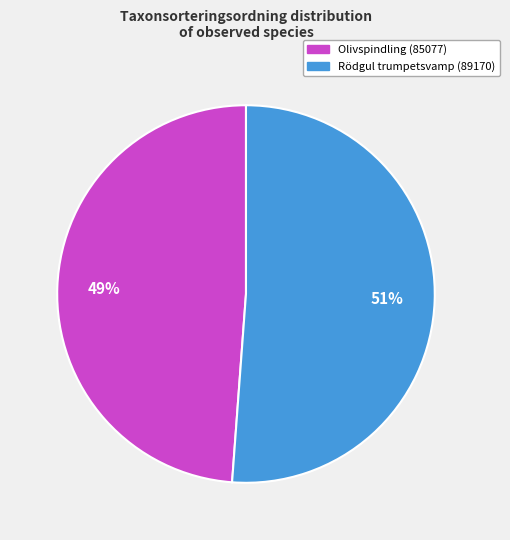

To the nearest percent, what is the difference between the largest and smallest slice percentages?

2%